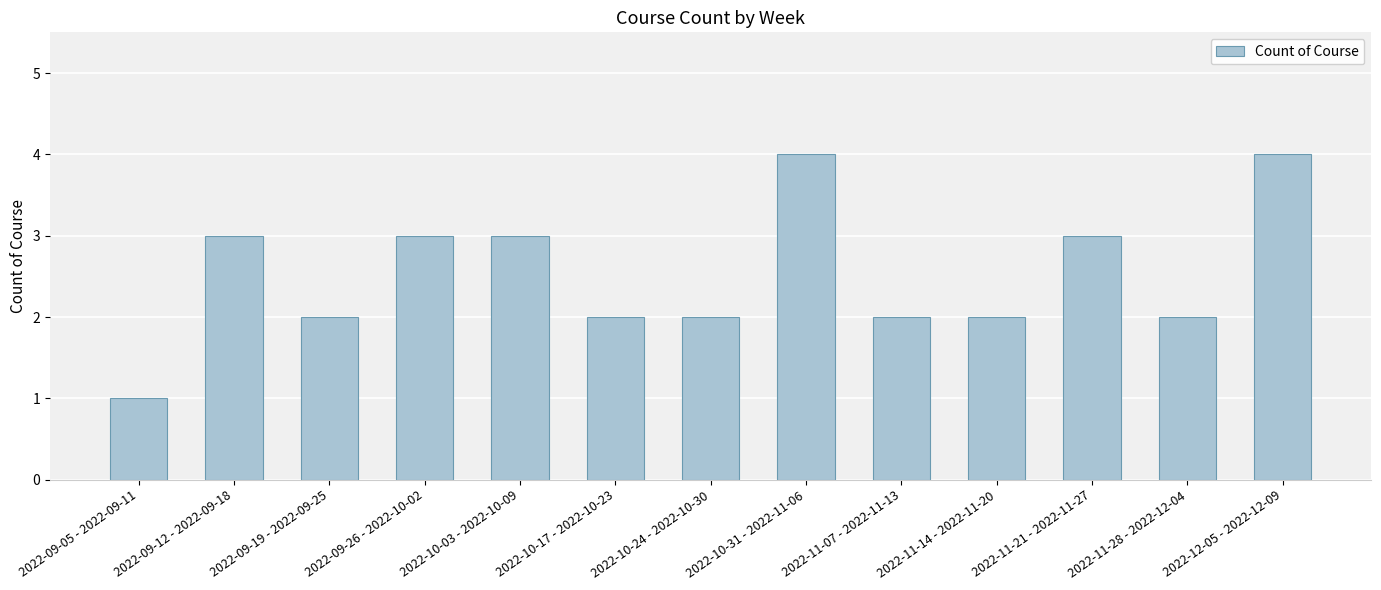

Reading left to right, list all the values displayed in this chart.

2022-09-05 - 2022-09-11=1	2022-09-12 - 2022-09-18=3	2022-09-19 - 2022-09-25=2	2022-09-26 - 2022-10-02=3	2022-10-03 - 2022-10-09=3	2022-10-17 - 2022-10-23=2	2022-10-24 - 2022-10-30=2	2022-10-31 - 2022-11-06=4	2022-11-07 - 2022-11-13=2	2022-11-14 - 2022-11-20=2	2022-11-21 - 2022-11-27=3	2022-11-28 - 2022-12-04=2	2022-12-05 - 2022-12-09=4